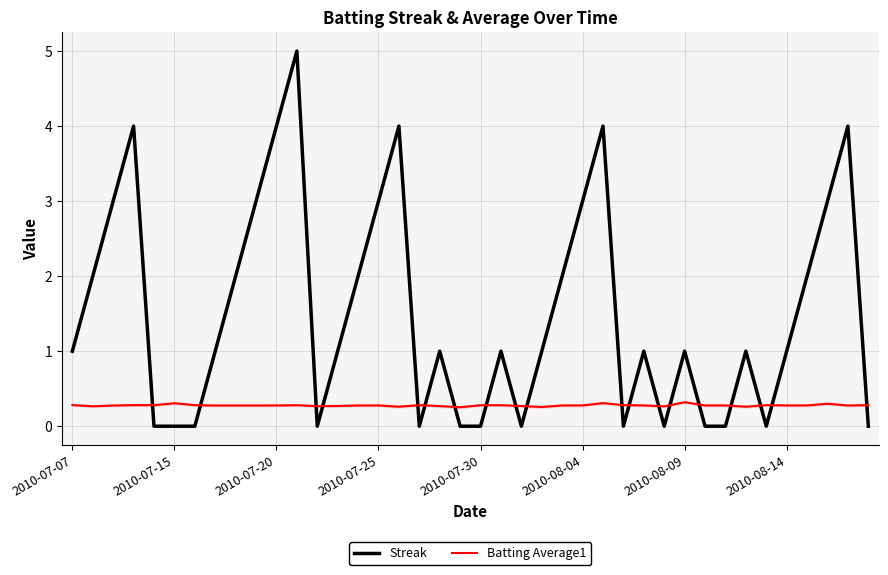

Rank the series by their maximum value, from highest to lowest.

Streak, Batting Average1